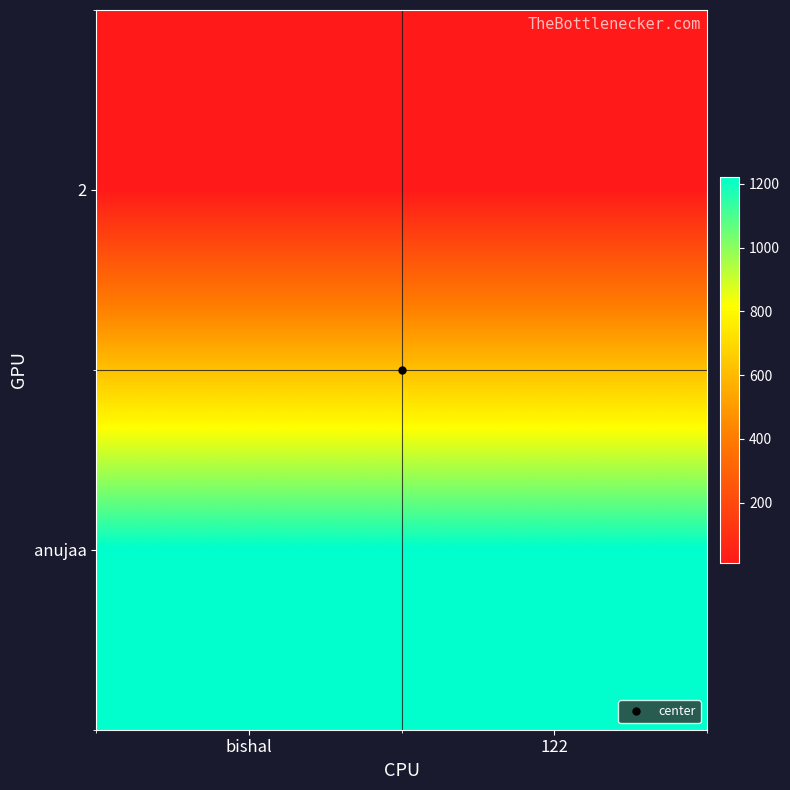

What is the total value across all series at bishal?

1233